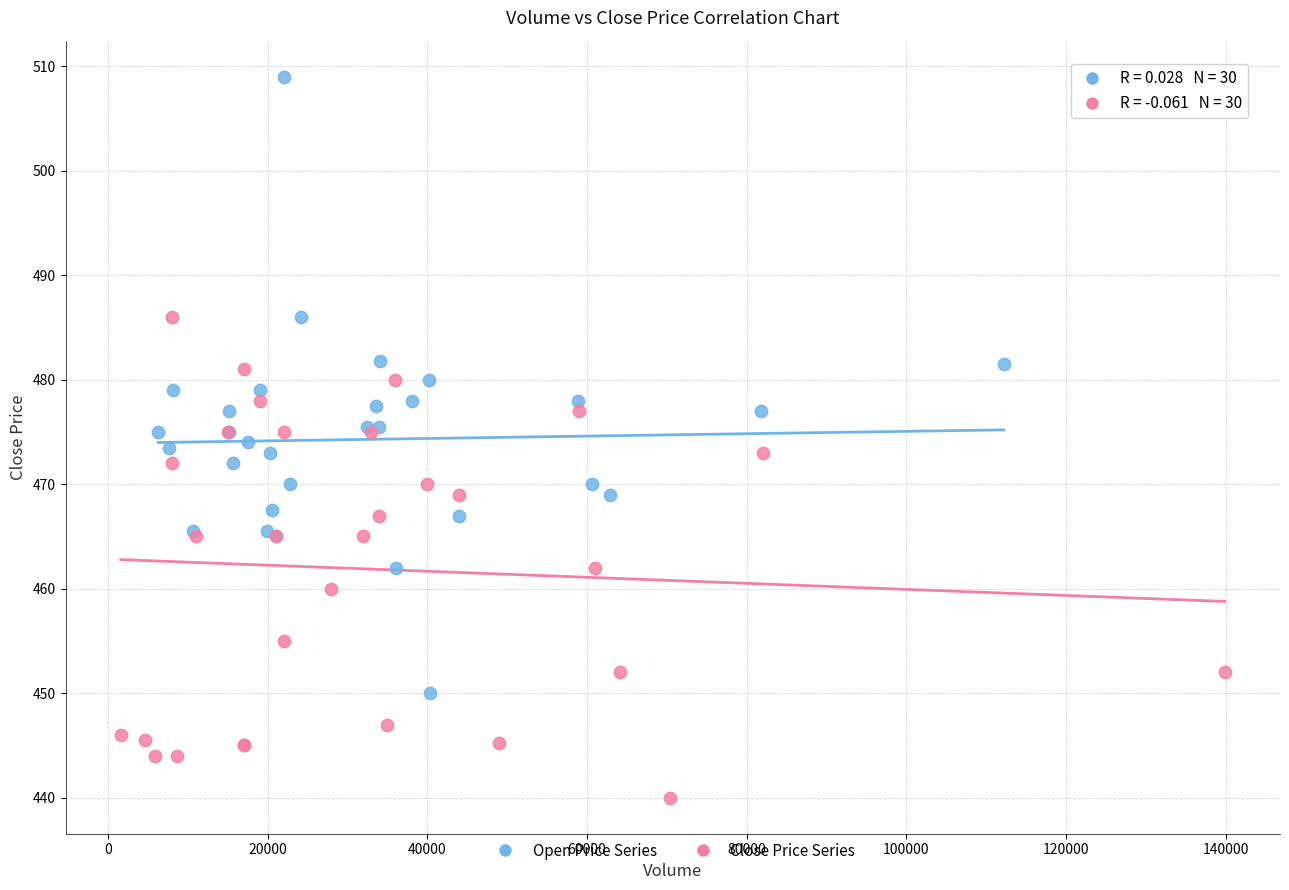

Which series reaches the maximum Y coordinate?

Open Price Series